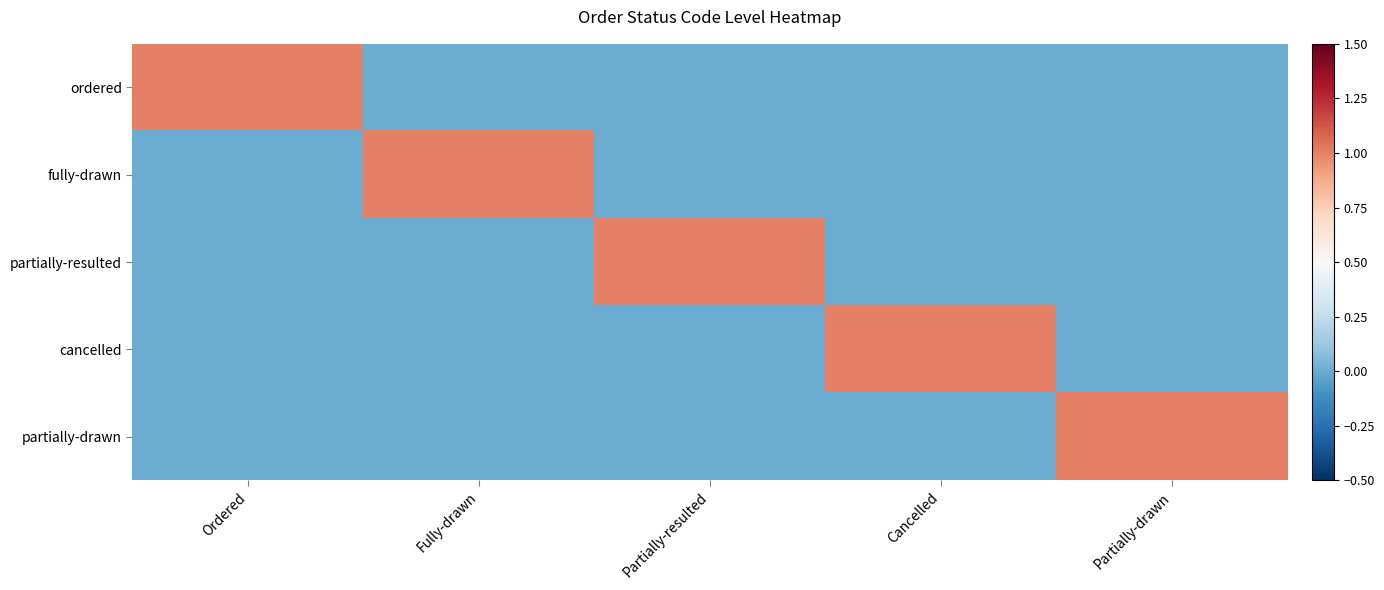

Reading left to right, extract all data points from this chart.

ordered: Ordered=1	Fully-drawn=0	Partially-resulted=0	Cancelled=0	Partially-drawn=0
fully-drawn: Ordered=0	Fully-drawn=1	Partially-resulted=0	Cancelled=0	Partially-drawn=0
partially-resulted: Ordered=0	Fully-drawn=0	Partially-resulted=1	Cancelled=0	Partially-drawn=0
cancelled: Ordered=0	Fully-drawn=0	Partially-resulted=0	Cancelled=1	Partially-drawn=0
partially-drawn: Ordered=0	Fully-drawn=0	Partially-resulted=0	Cancelled=0	Partially-drawn=1